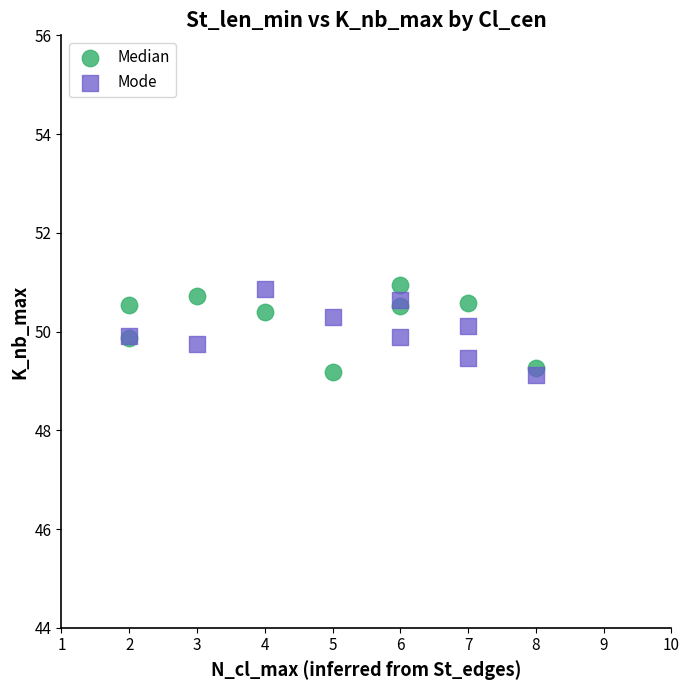

Which series contains the highest Y value?

Median